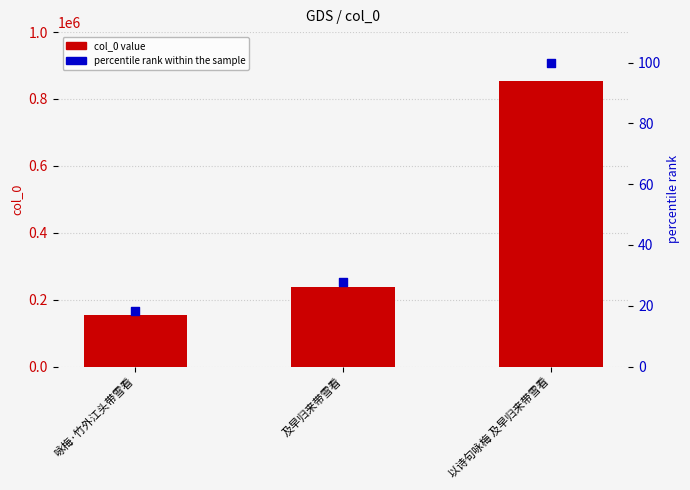

Is the value of col_0 value at 咏梅·竹外江头带雪看 greater than the value of percentile rank within the sample at 咏梅·竹外江头带雪看?

Yes